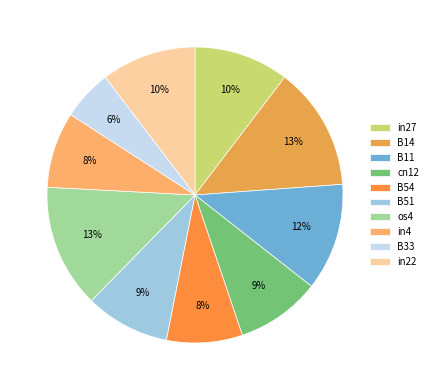

To the nearest percent, what percentage of the pie is B11?

12%